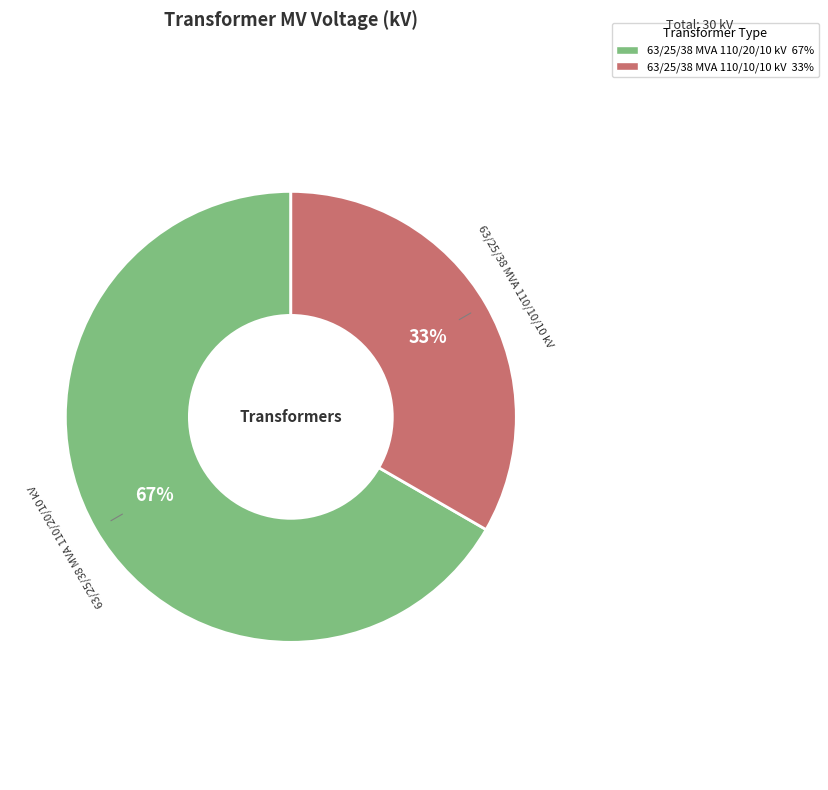

Does 63/25/38 MVA 110/20/10 kV account for over 50% of the chart?

Yes